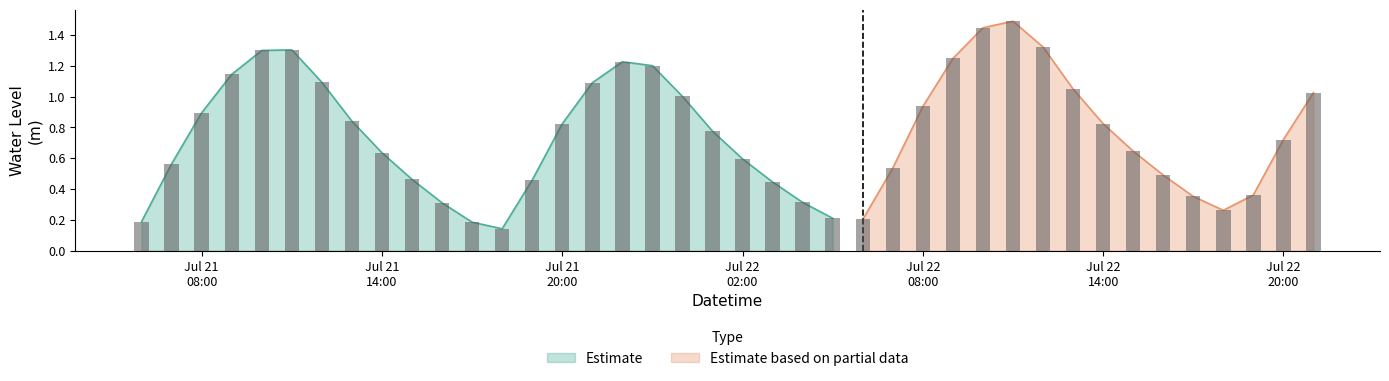

Does the chart contain stacked bars?

No